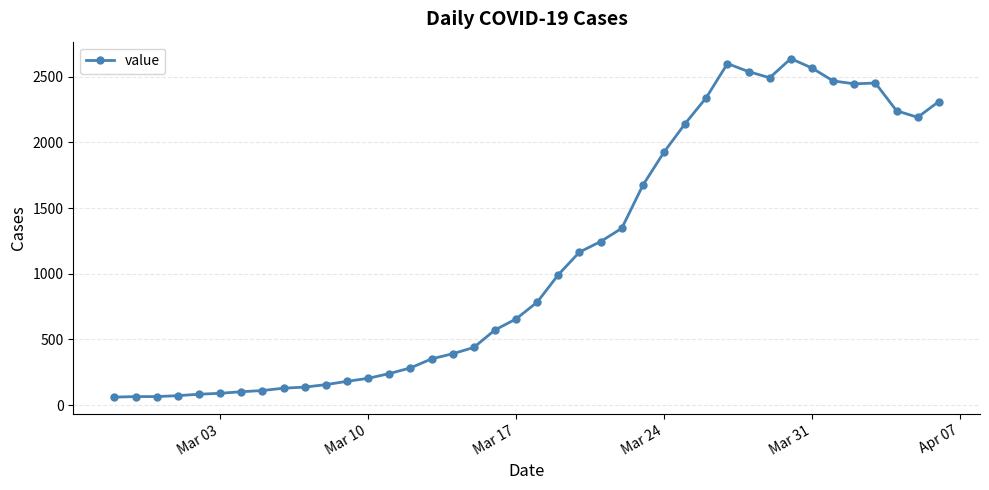

What is the minimum value shown in the chart?

61